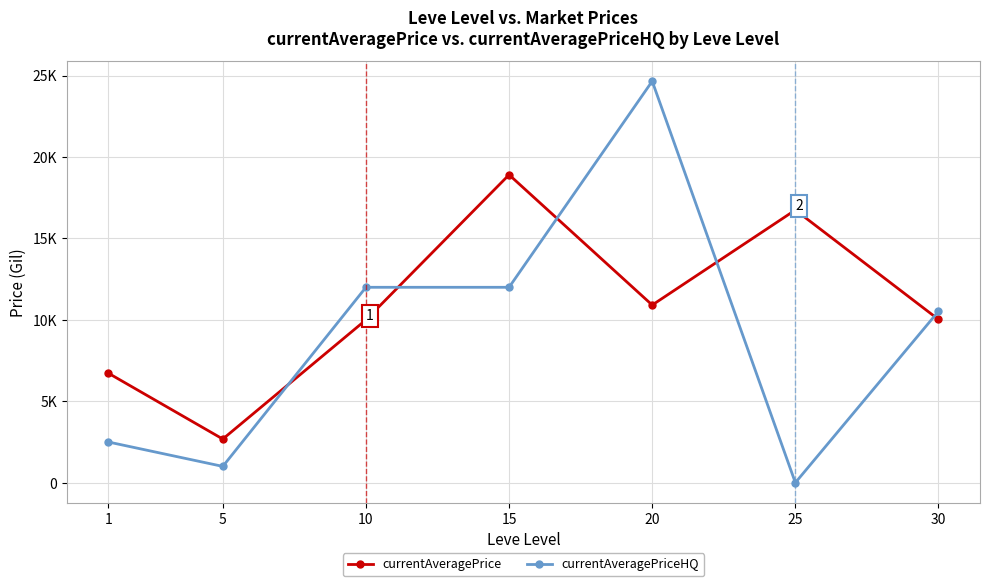

At which label does currentAveragePriceHQ first exceed 10526?

10